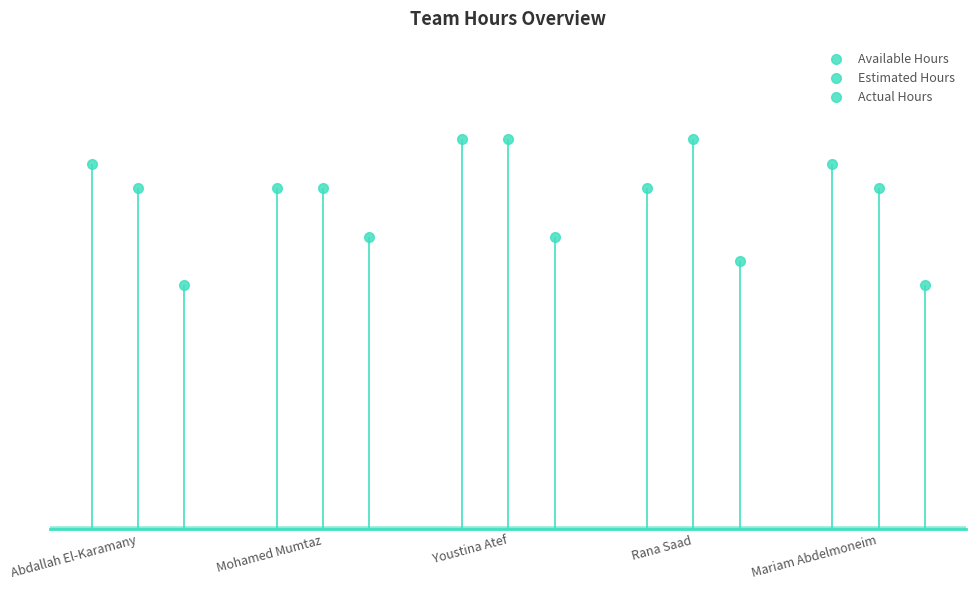

How many intersections are there between Available Hours and Estimated Hours?

1